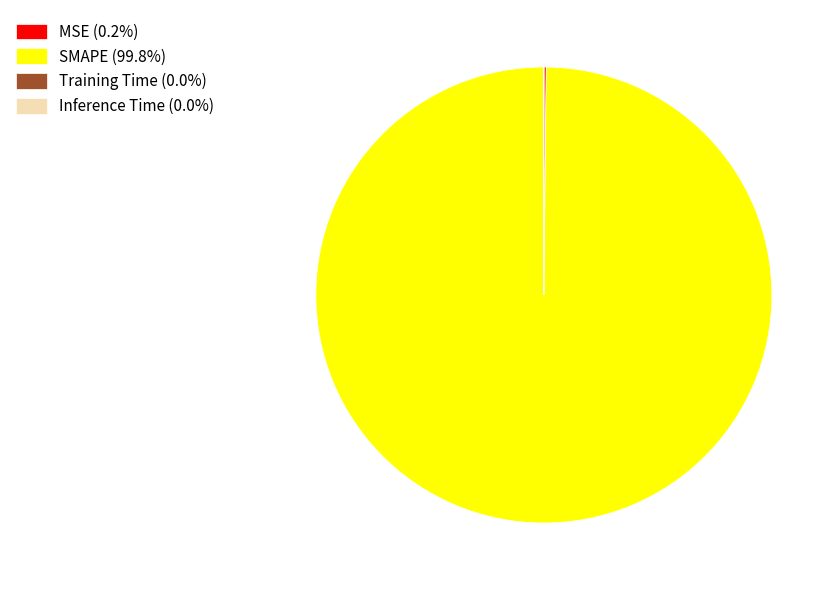

Does any single category account for the majority?

Yes